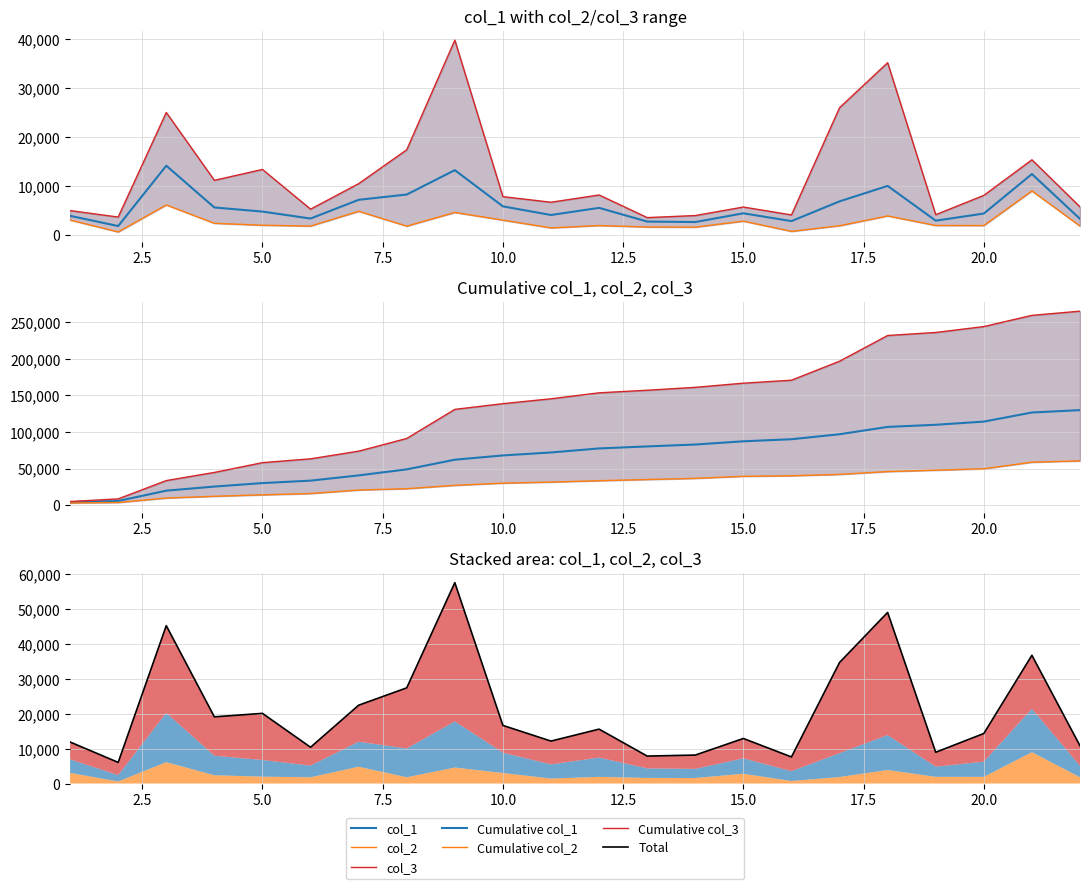

True or false: col_2 has more than 0 interior local peaks.

True